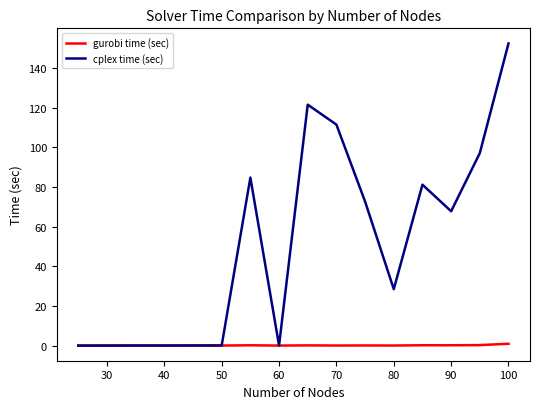

True or false: cplex time (sec) has more than 1 interior local peaks.

True